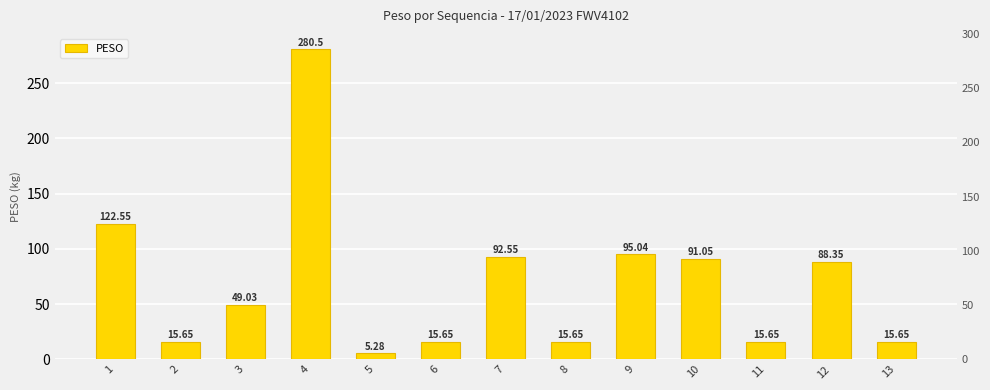

Are the bars grouped side by side (vs. stacked)?

No